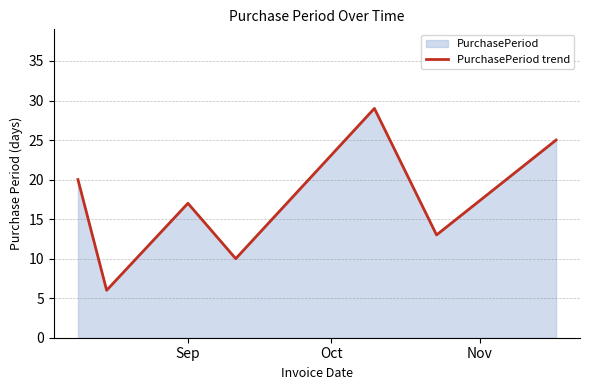

True or false: the data has more than 2 interior local peaks.

False